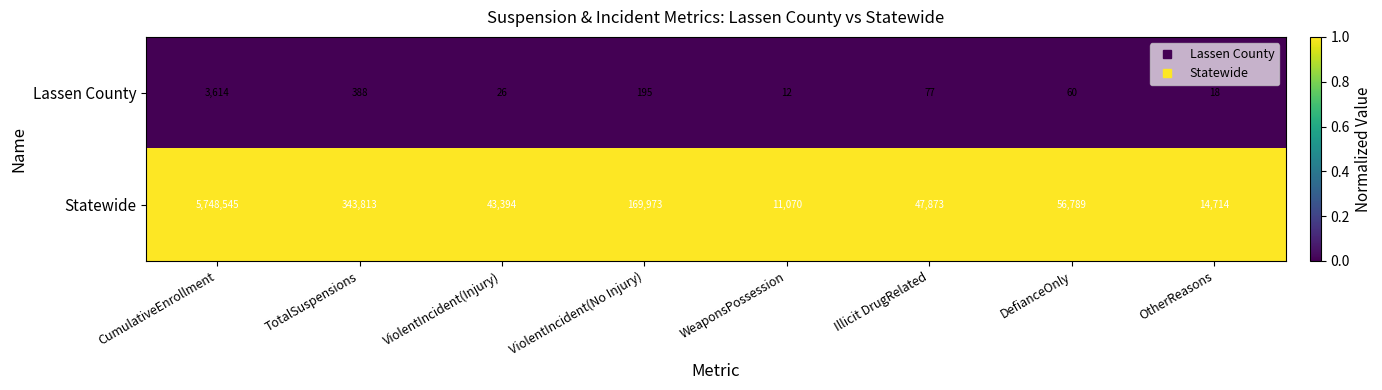

Which series has the largest total across all categories?

Statewide